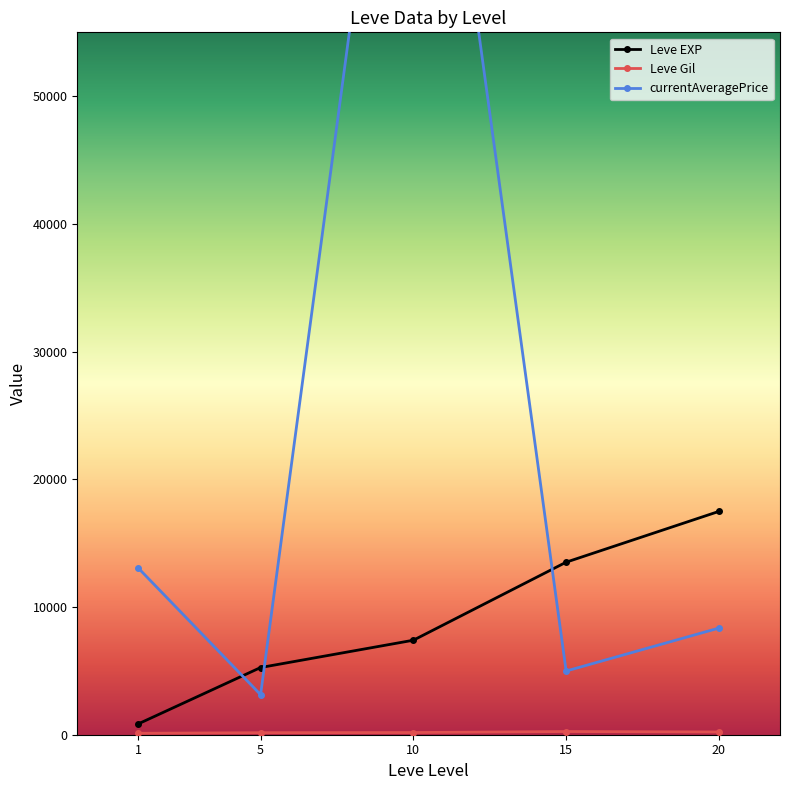

How many lines are shown in the chart?

3